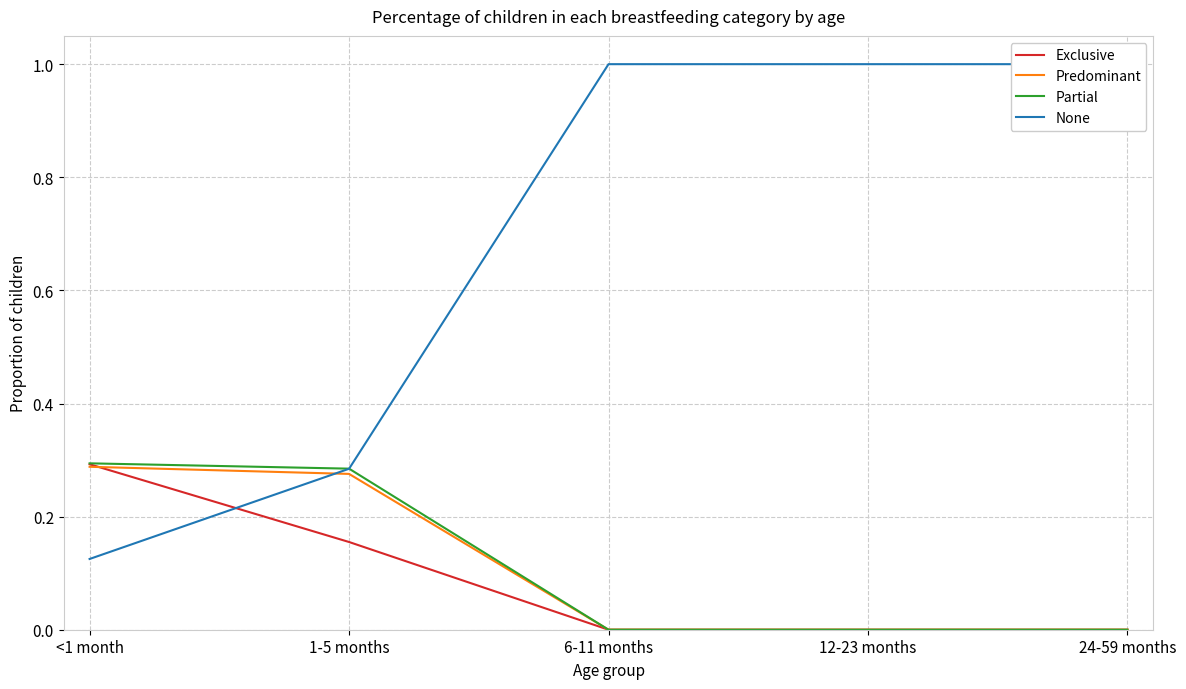

True or false: Partial has a value of 0.2 at 6-11 months.

False